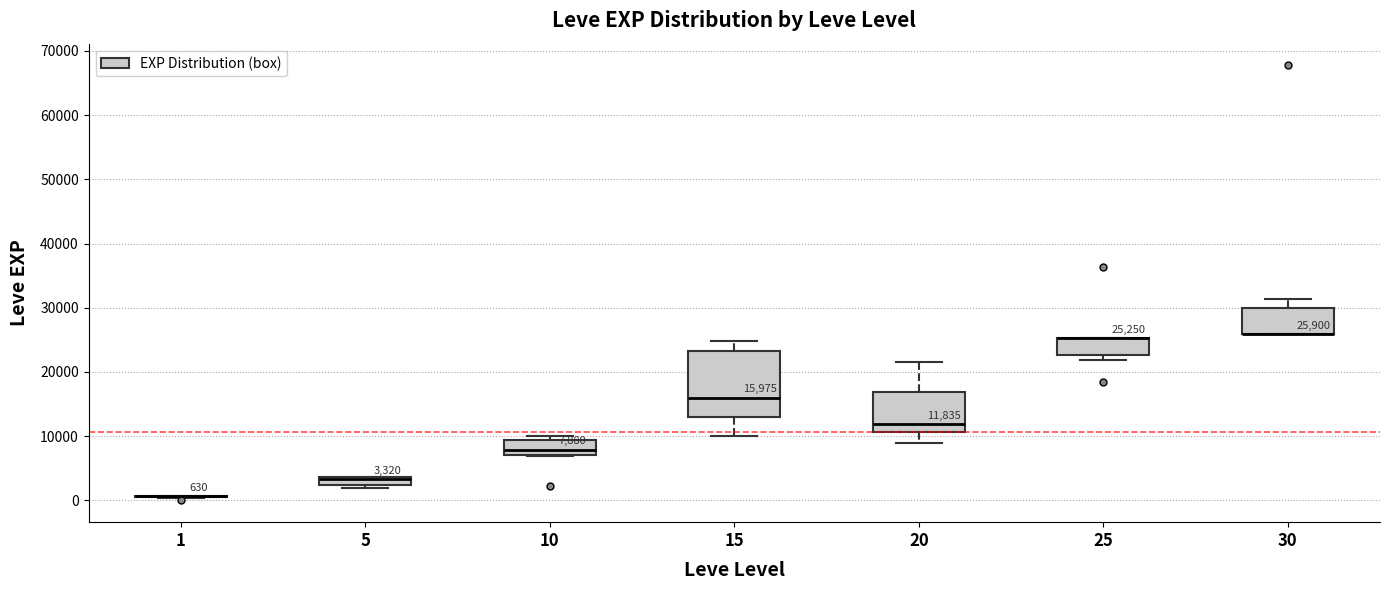

Which box is the tallest, from its lower edge to its upper edge?

15